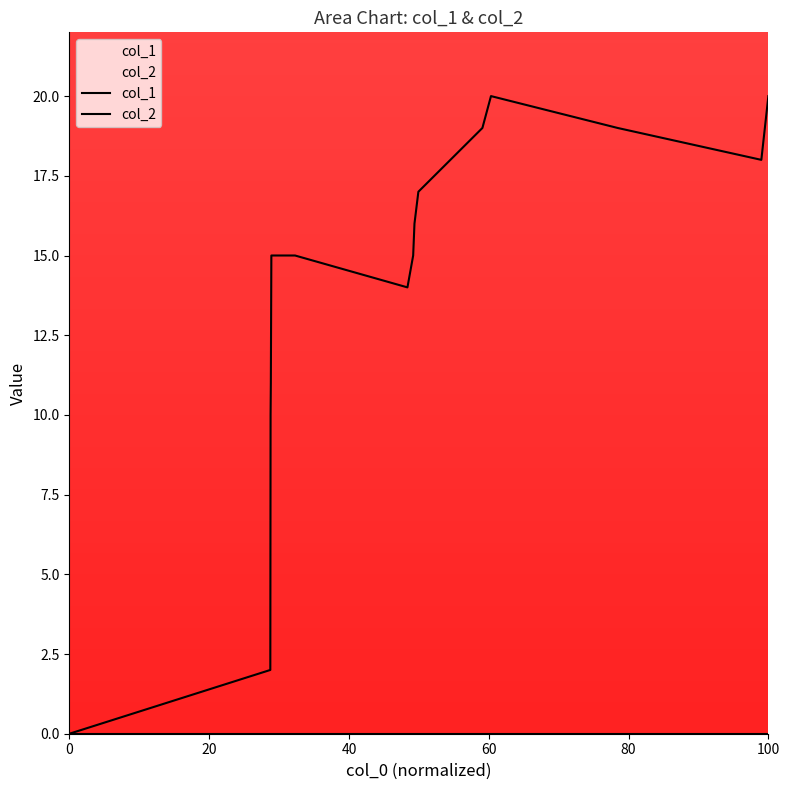

Does the chart display data point markers on the line(s)?

No